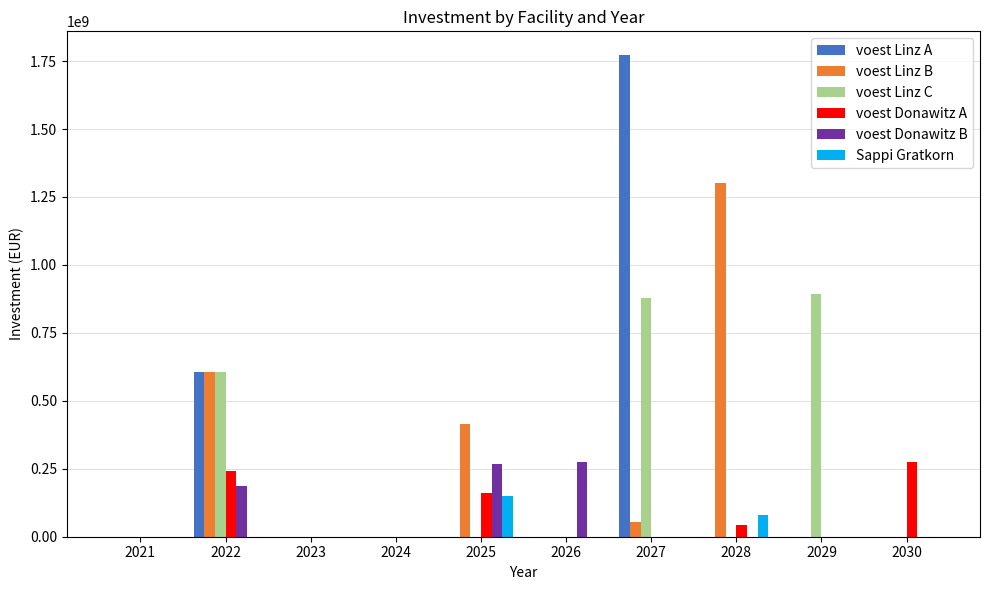

What are all the series names shown in the legend?

voest Linz A, voest Linz B, voest Linz C, voest Donawitz A, voest Donawitz B, Sappi Gratkorn